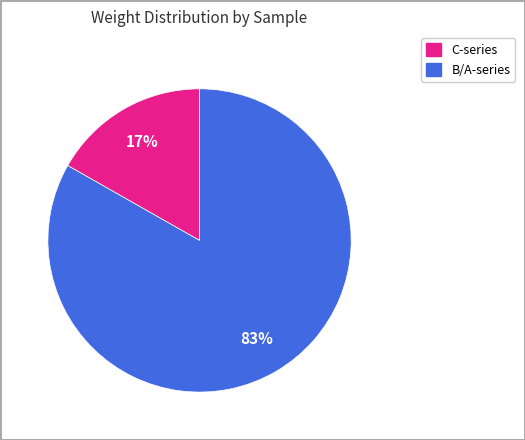

Is there a majority slice in this chart?

Yes